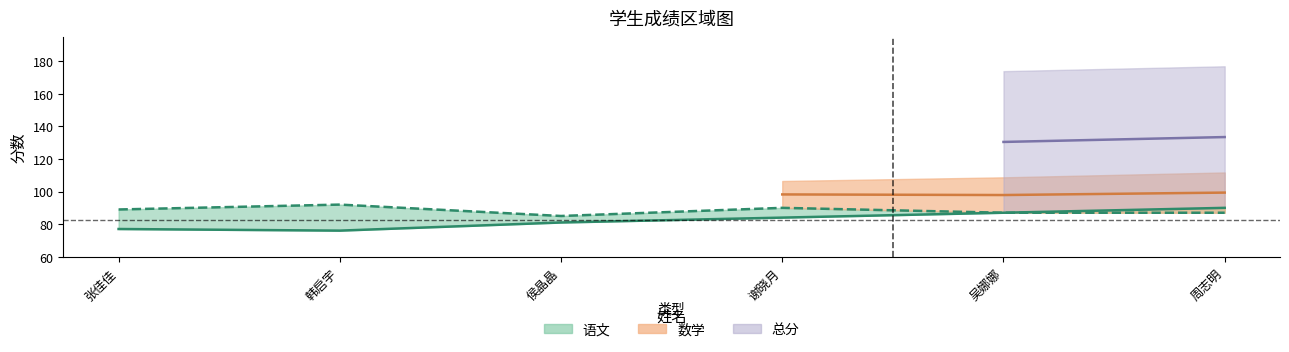

What is the change in value from 张佳佳 to 周志明?

+13